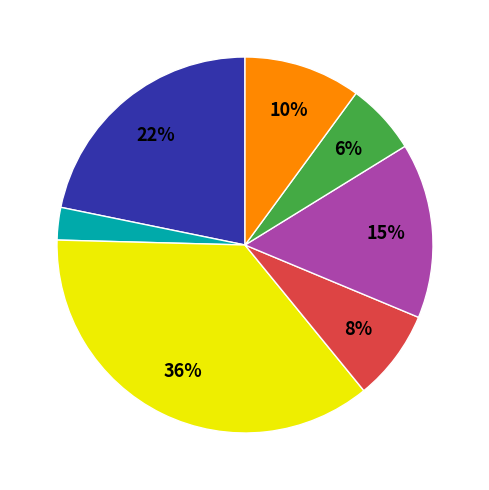

Is there a majority slice in this chart?

No